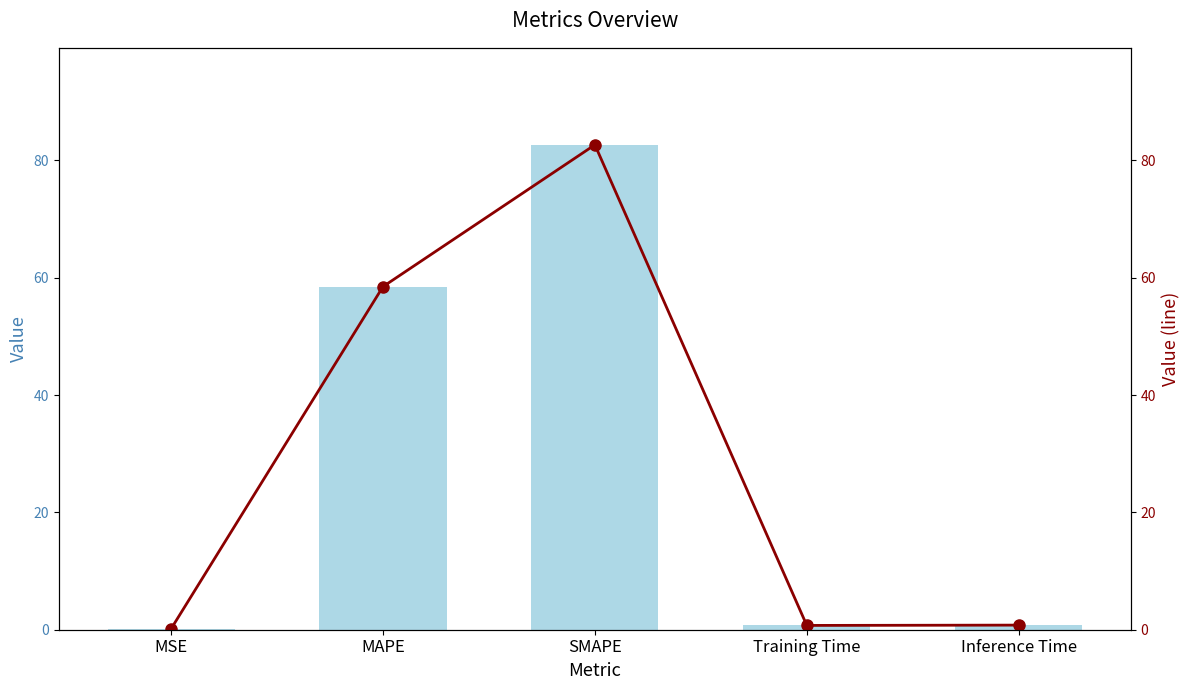

True or false: col_1 (line) has a value of 1.0 at Training Time.

False